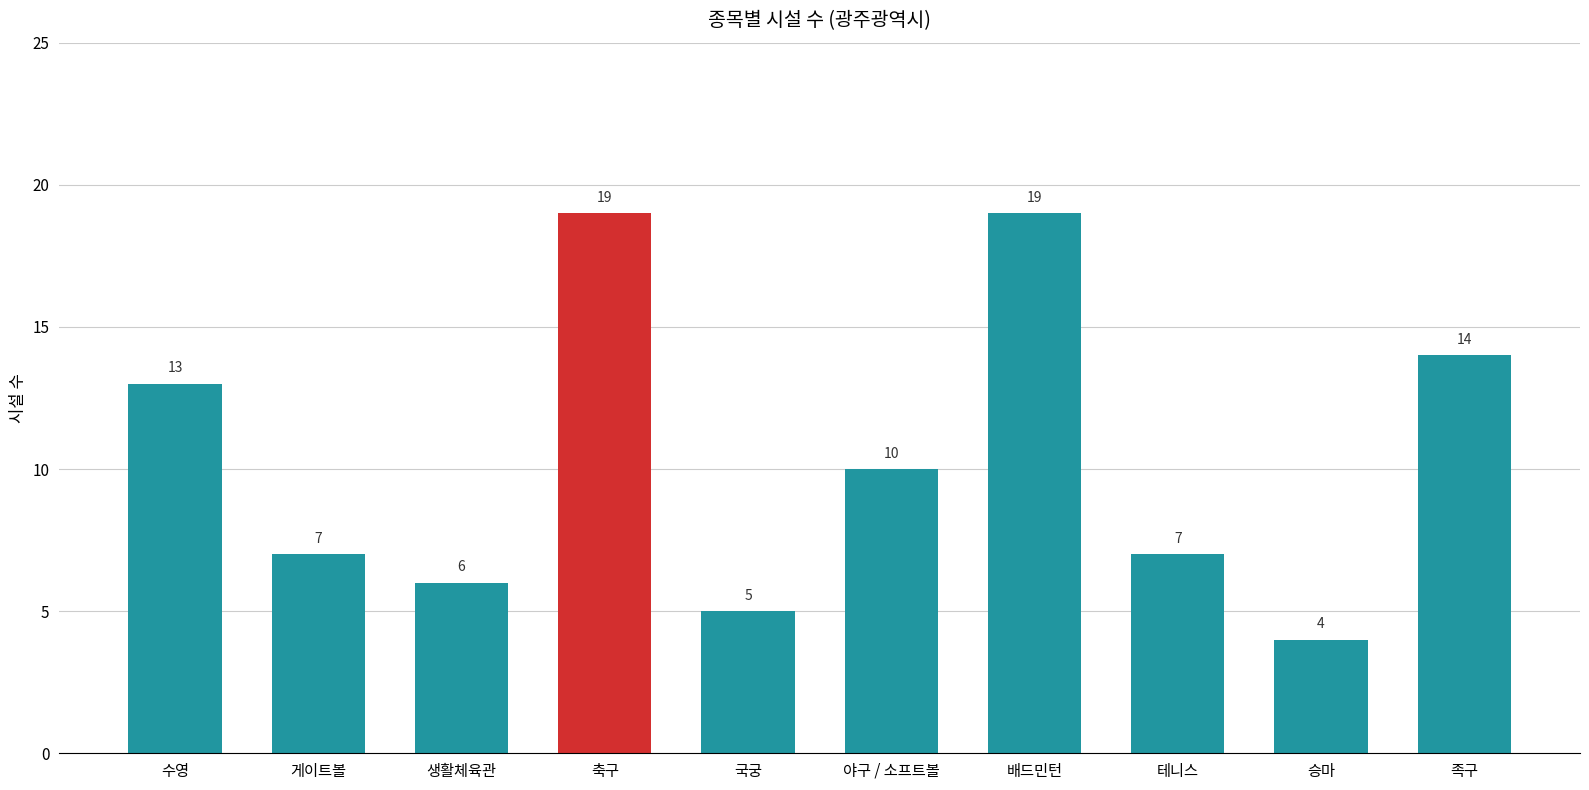

How many values are below 10?

5